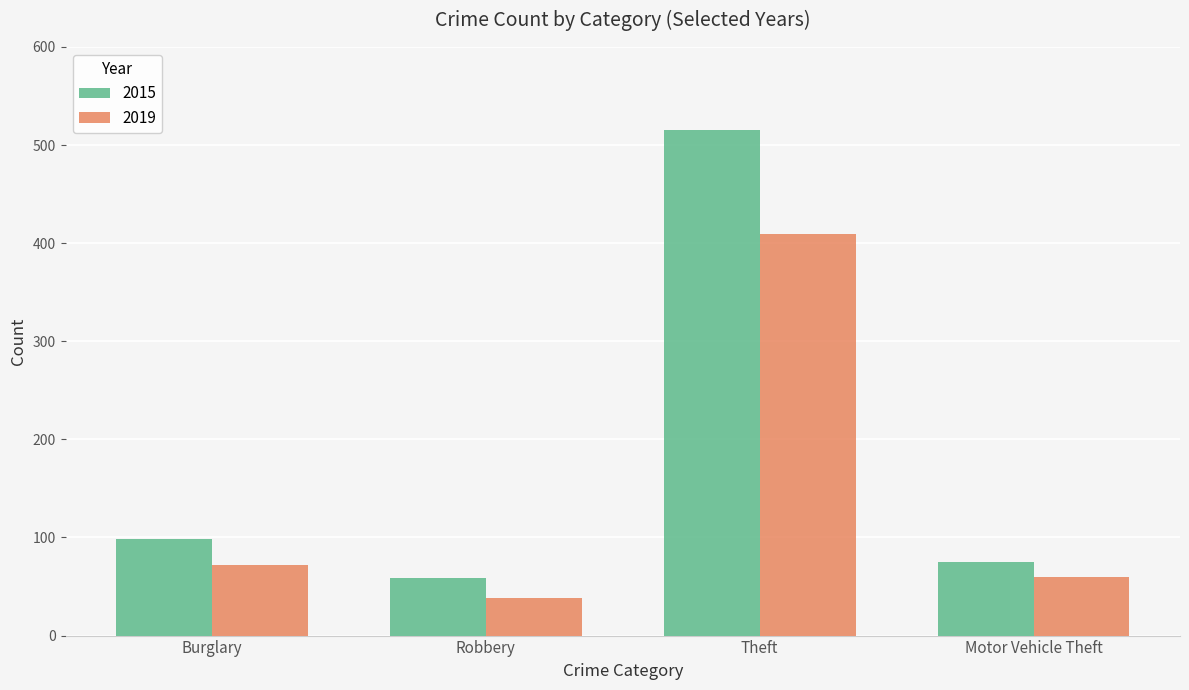

Which series changed the most between Burglary and Theft?

2015